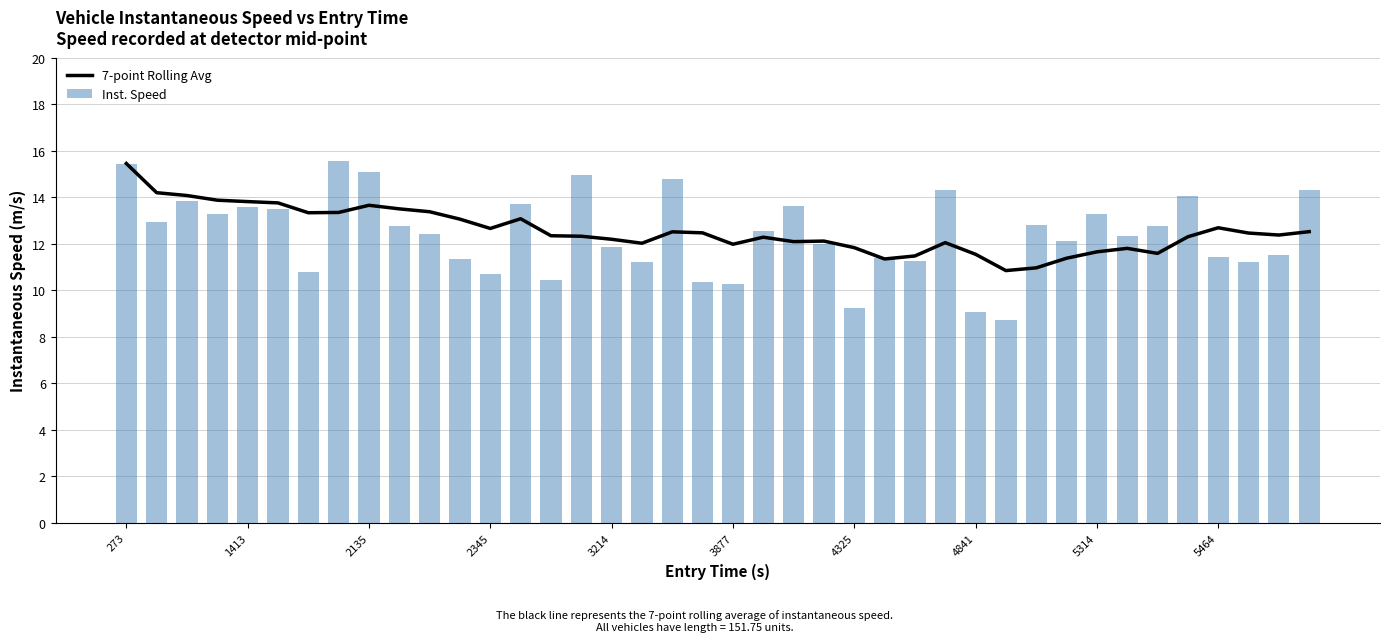

What is the difference between the second highest and minimum values in the Inst. Speed series?

6.7